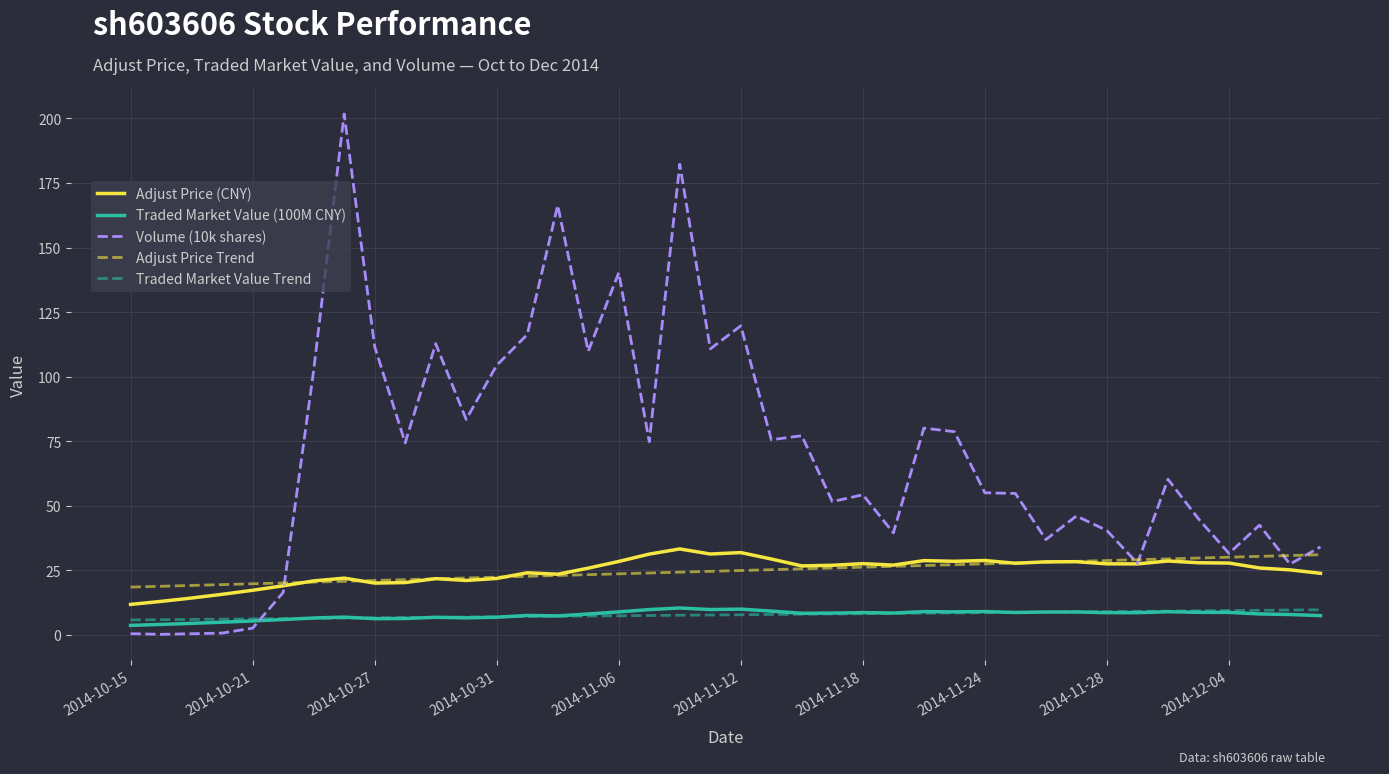

True or false: Traded Market Value (100M CNY) and Adjust Price (CNY) cross at least once.

False